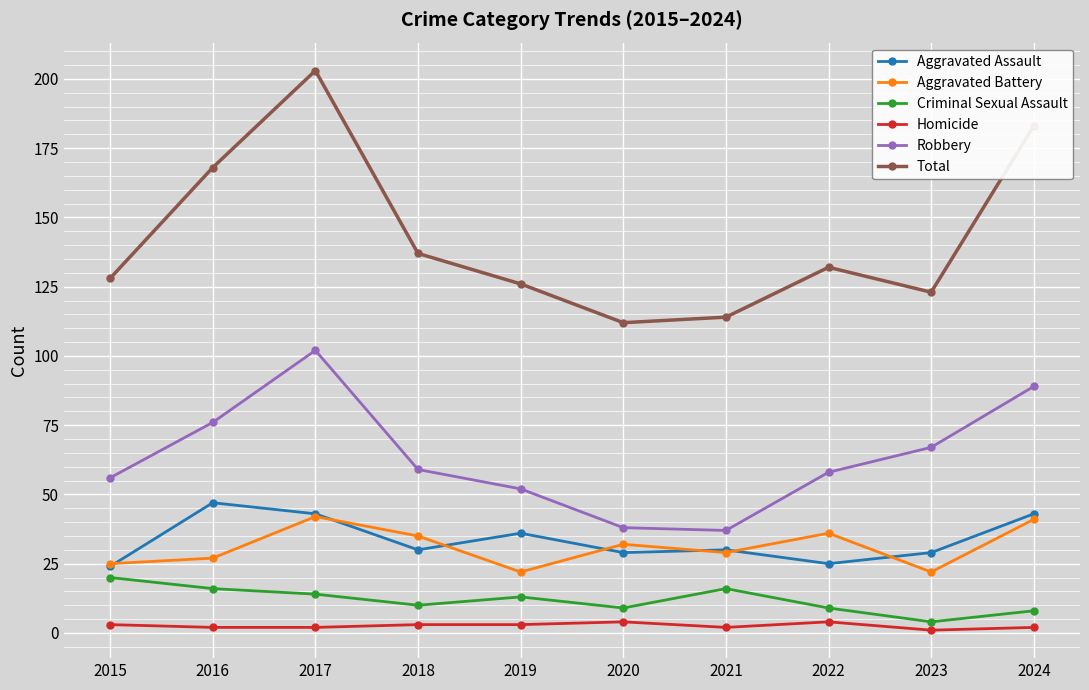

Between 2017 and 2021, which series saw the biggest shift?

Total